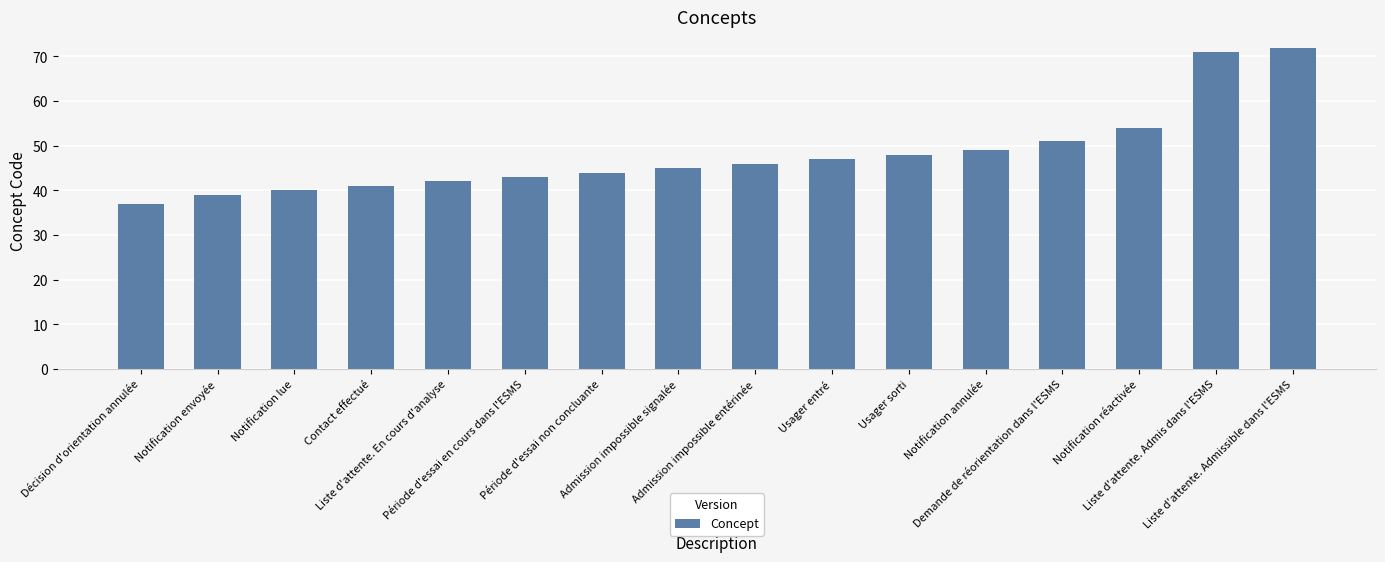

What is the label of the 3rd bar from the left?

Notification lue